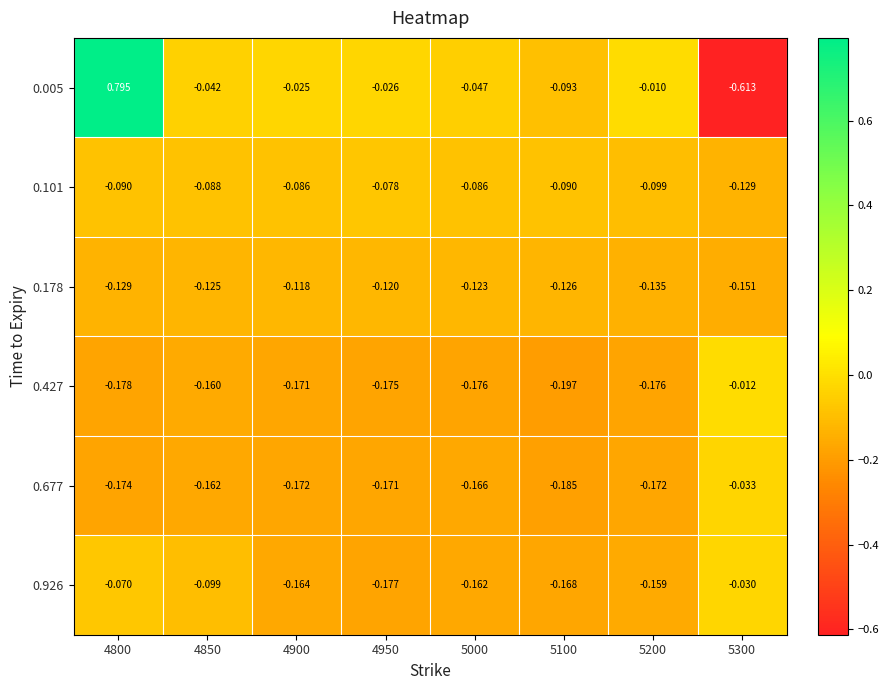

At 5200, list the series in order from smallest to largest.

0.427, 0.677, 0.926, 0.178, 0.101, 0.005